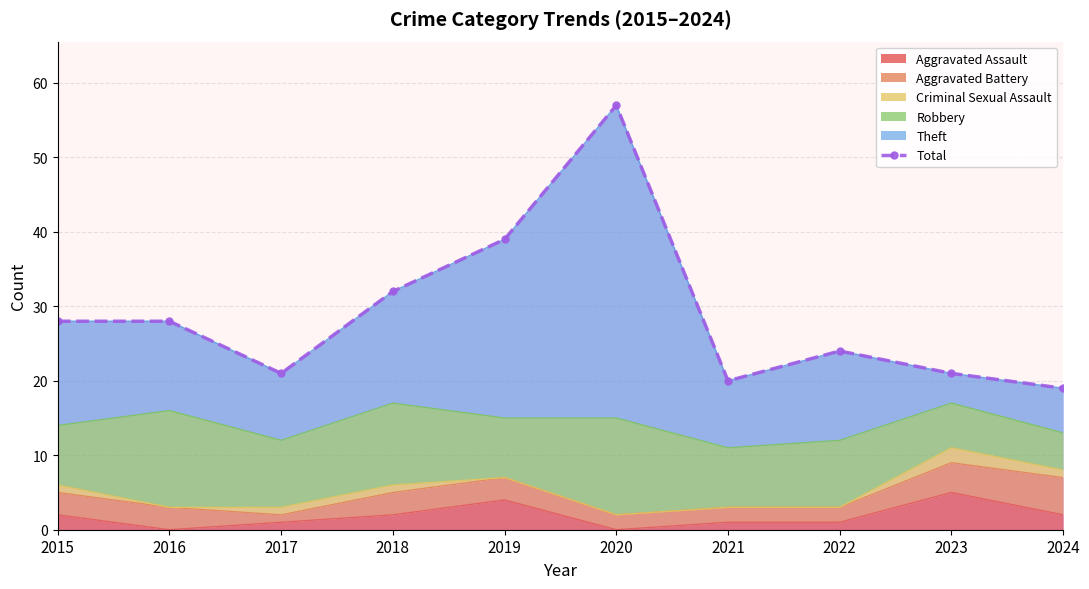

The value at 2024 is 19. True or false?

True